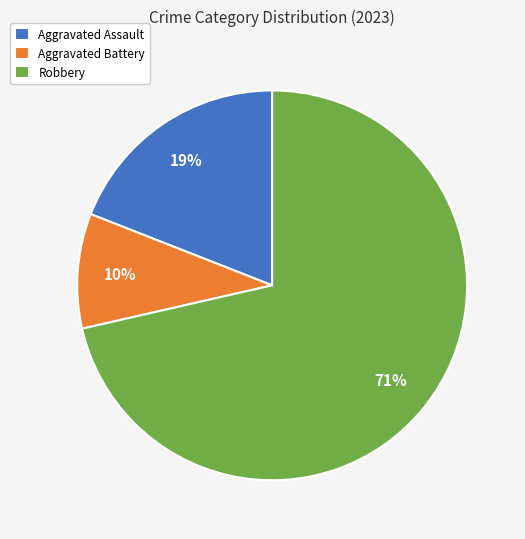

Which has a higher value, Aggravated Battery or Aggravated Assault?

Aggravated Assault